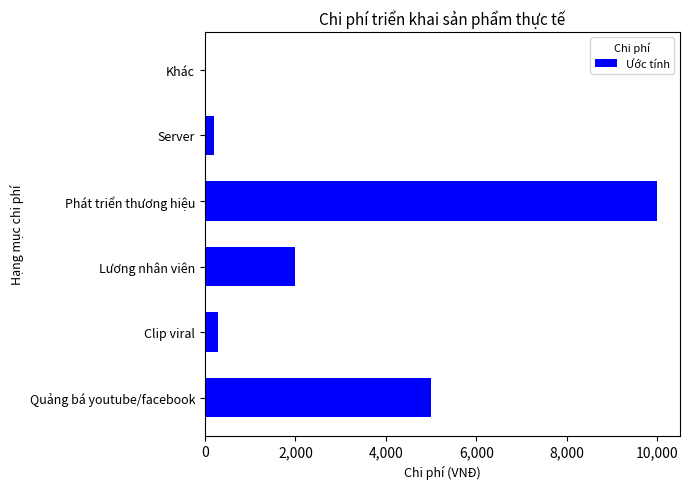

Which category has the highest value across all series?

Phát triển thương hiệu